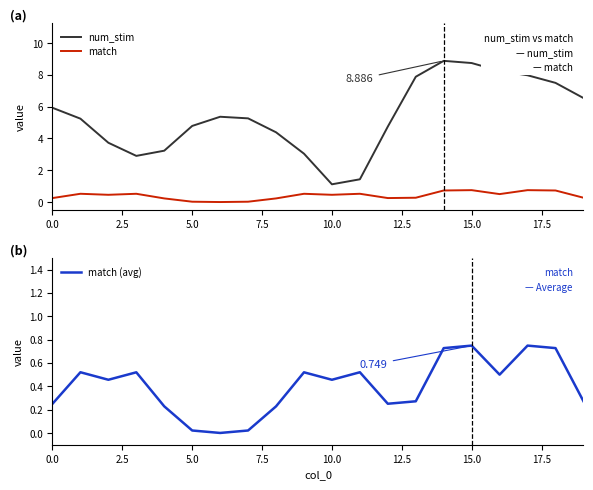

True or false: num_stim and match cross at least once.

False